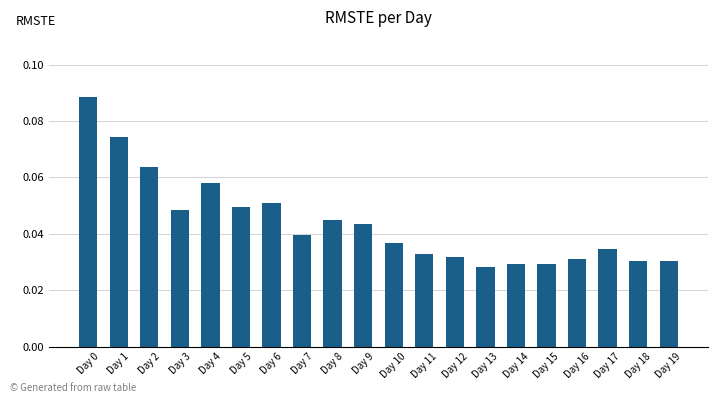

Which has a higher value, Day 11 or Day 8?

Day 8